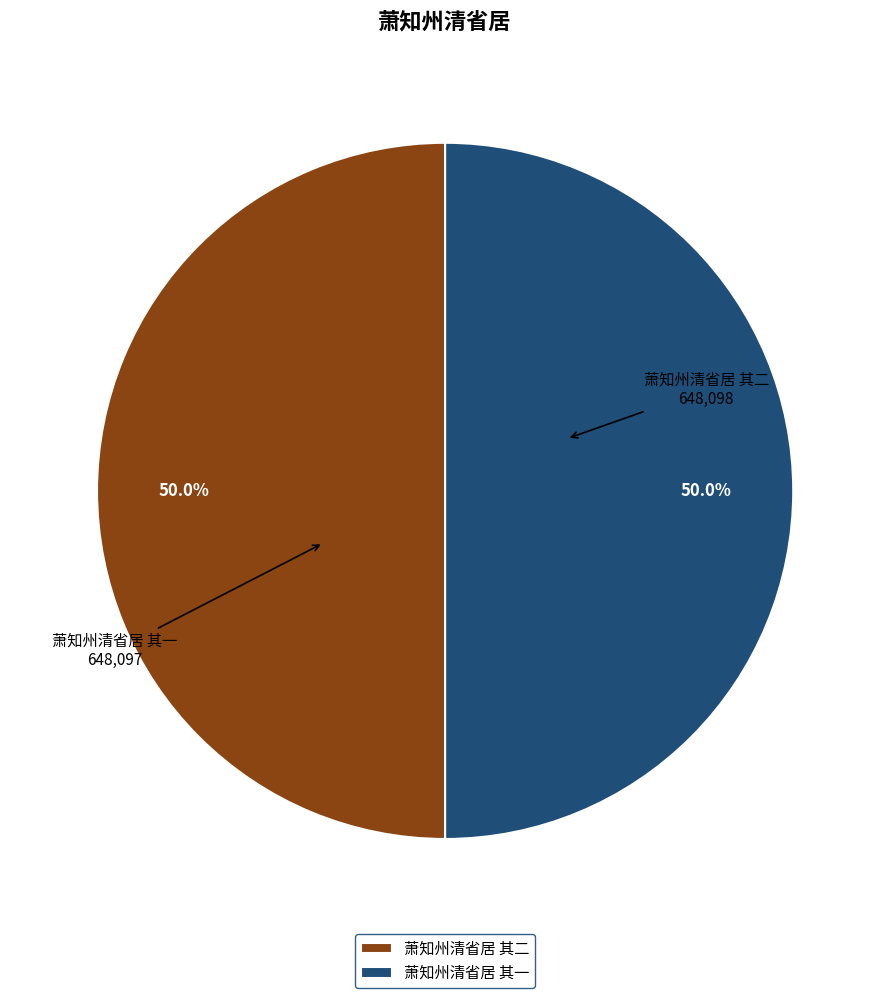

The 萧知州清省居 其一 slice represents 50% of the pie. True or false?

True